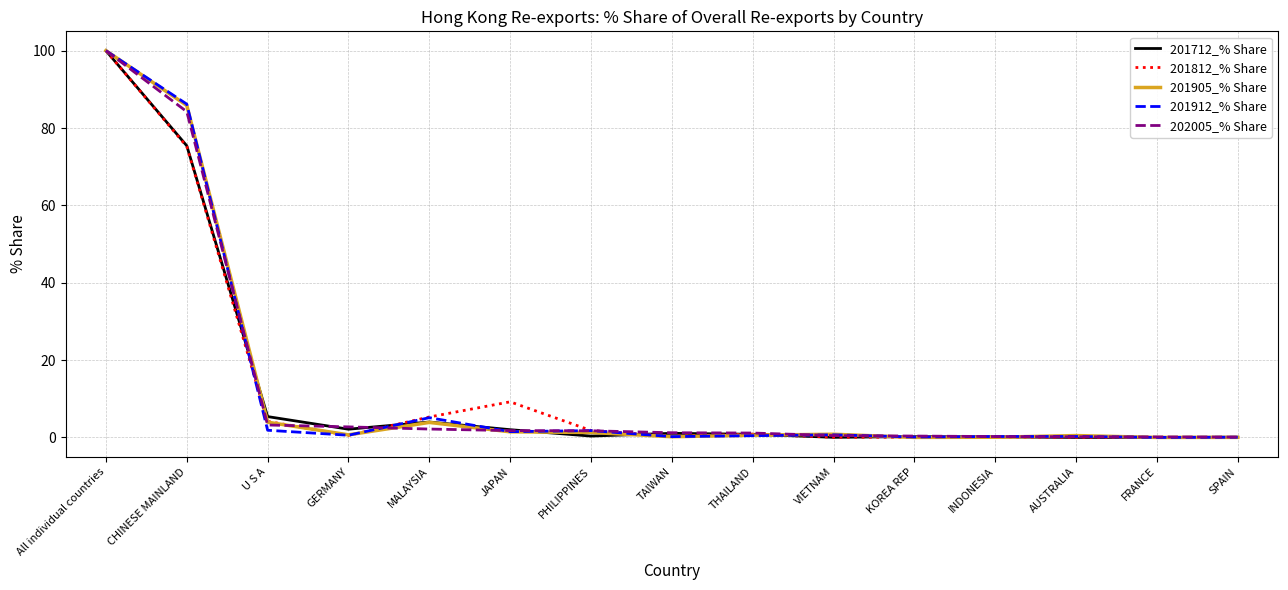

What is the highest value of the 202005_% Share series?

100.0